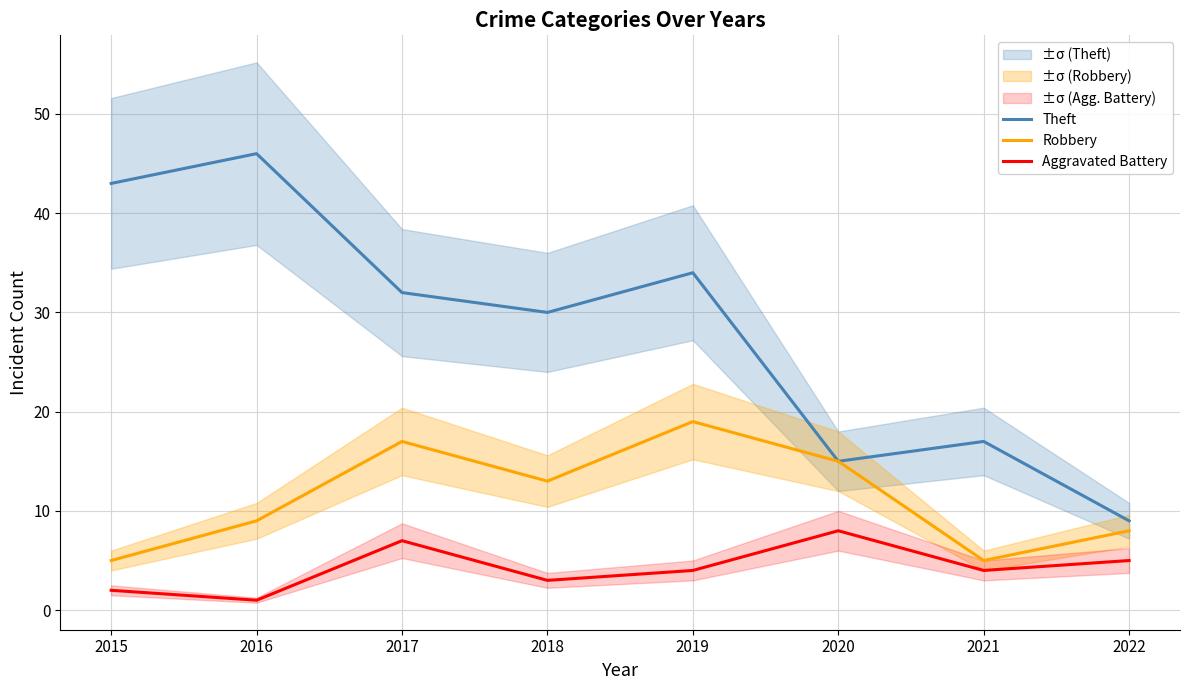

At 2015, list the series in order from largest to smallest.

Theft, Robbery, Aggravated Battery